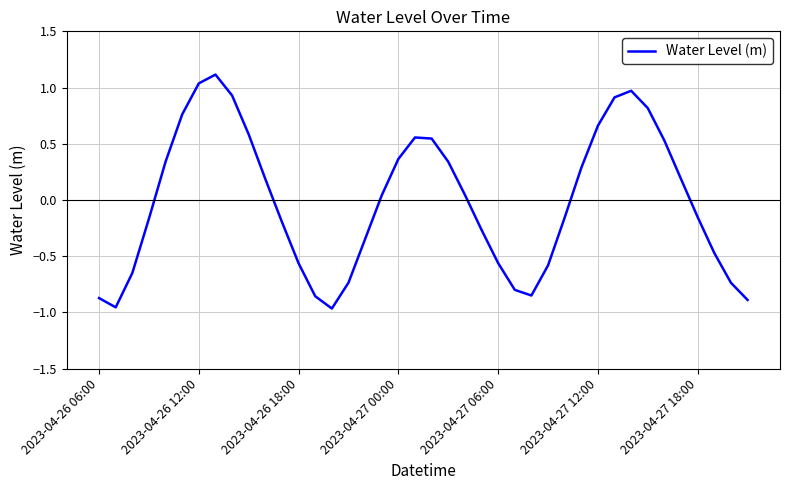

What is the greatest value displayed?

1.1